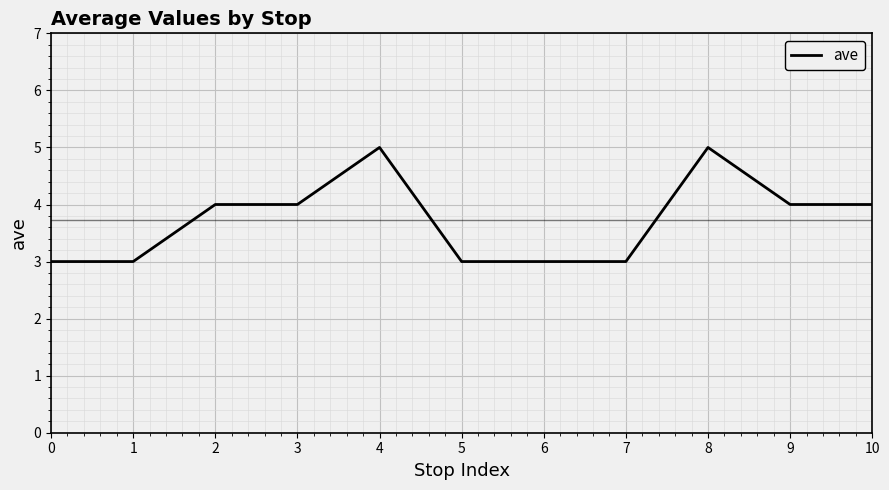

What is the minimum value shown in the chart?

3